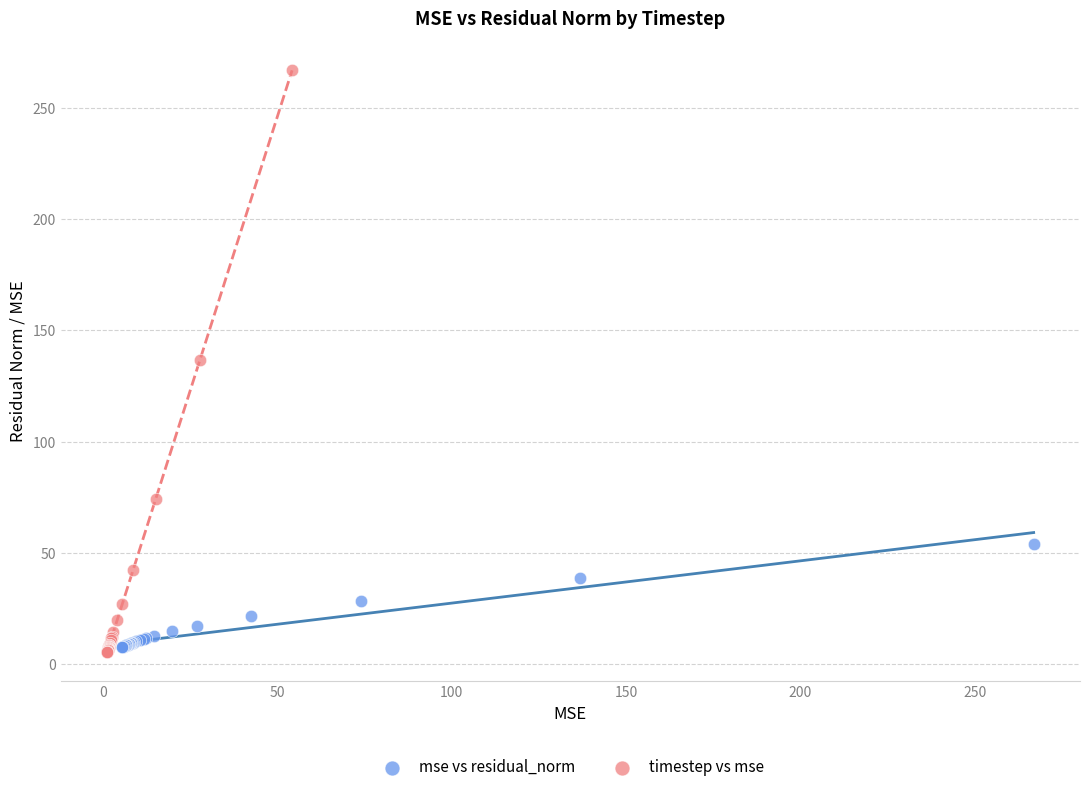

Which series has the largest Y range (max minus min)?

timestep vs mse